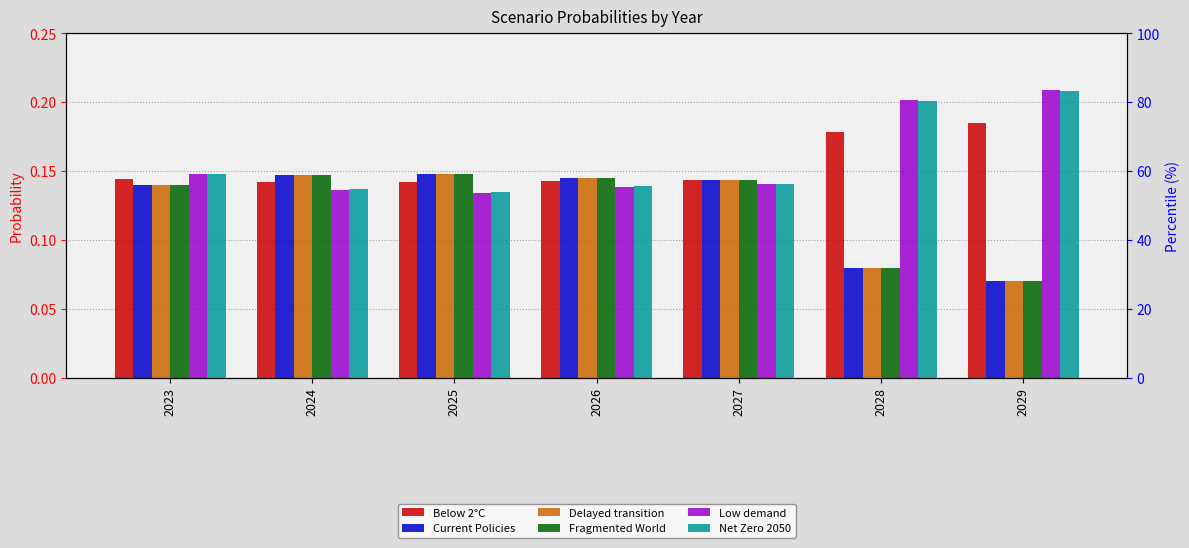

How many groups of bars are there?

7